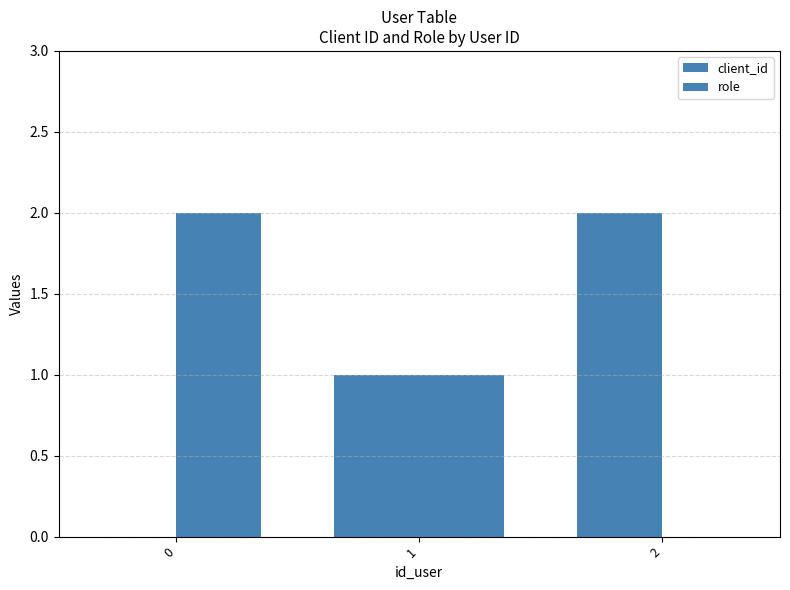

At which label is role closest to 1?

1